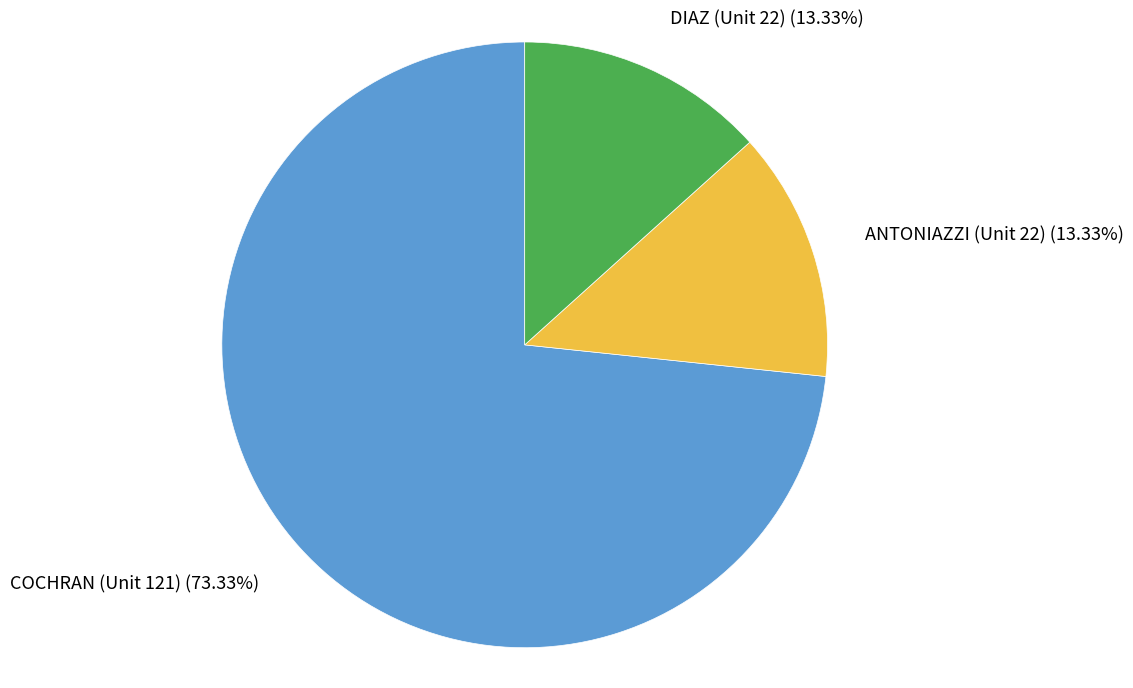

What is the ratio of the value at DIAZ (Unit 22) (13.33%) to the value at ANTONIAZZI (Unit 22) (13.33%)?

1.0